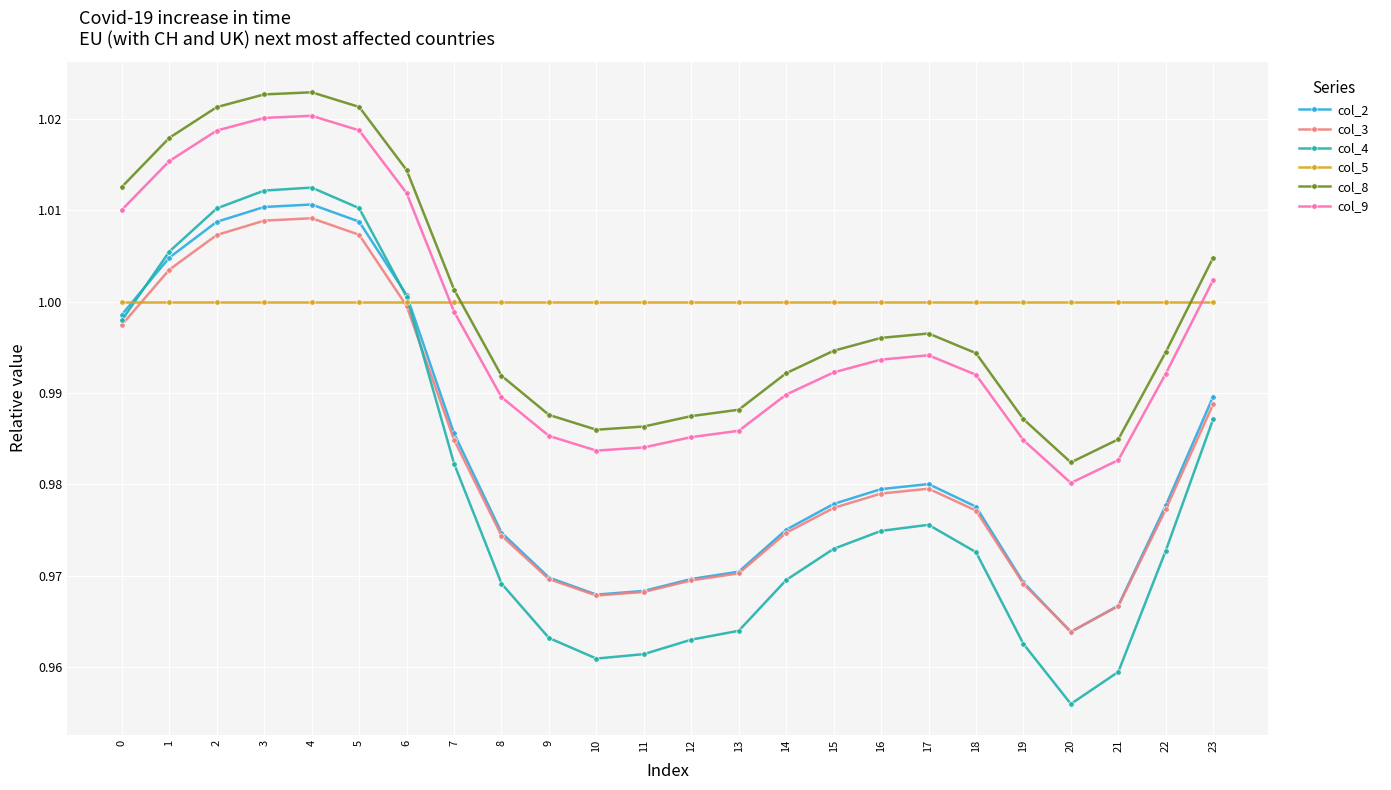

At how many categories does at least one series exceed 0?

24